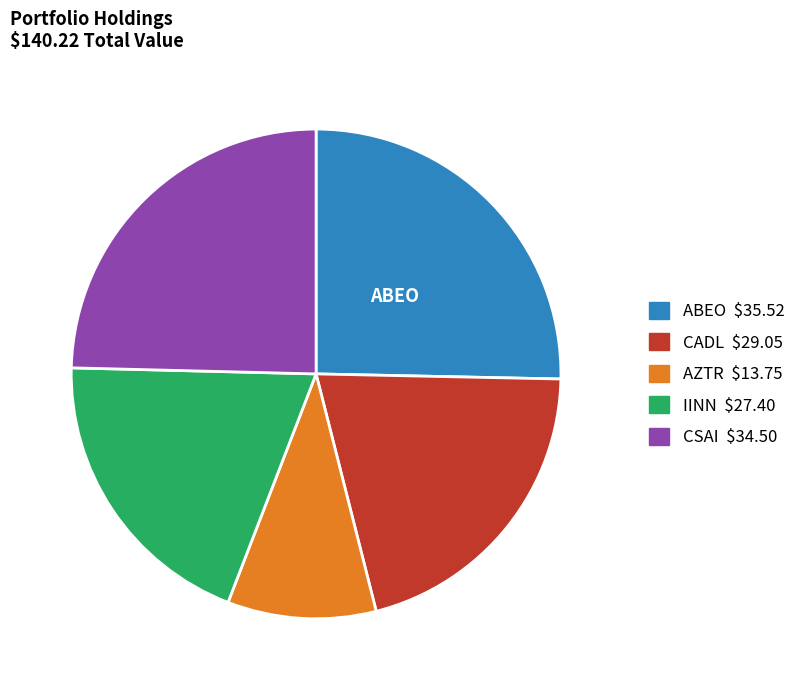

How many segments does this pie chart have?

5